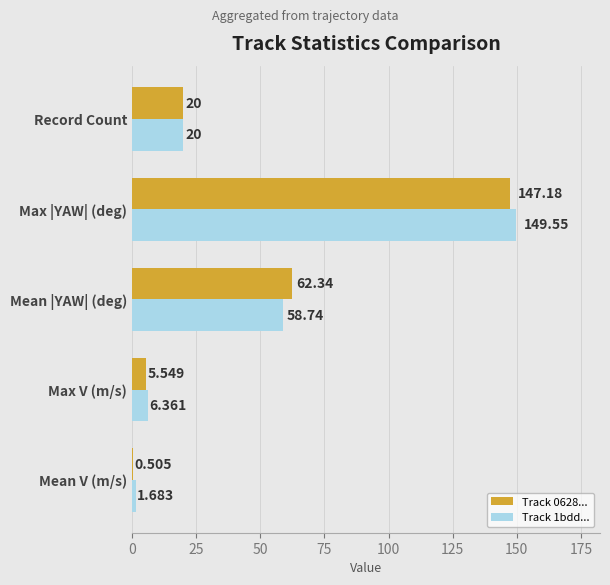

Where is Track 0628... nearest to the value 73?

Mean |YAW| (deg)